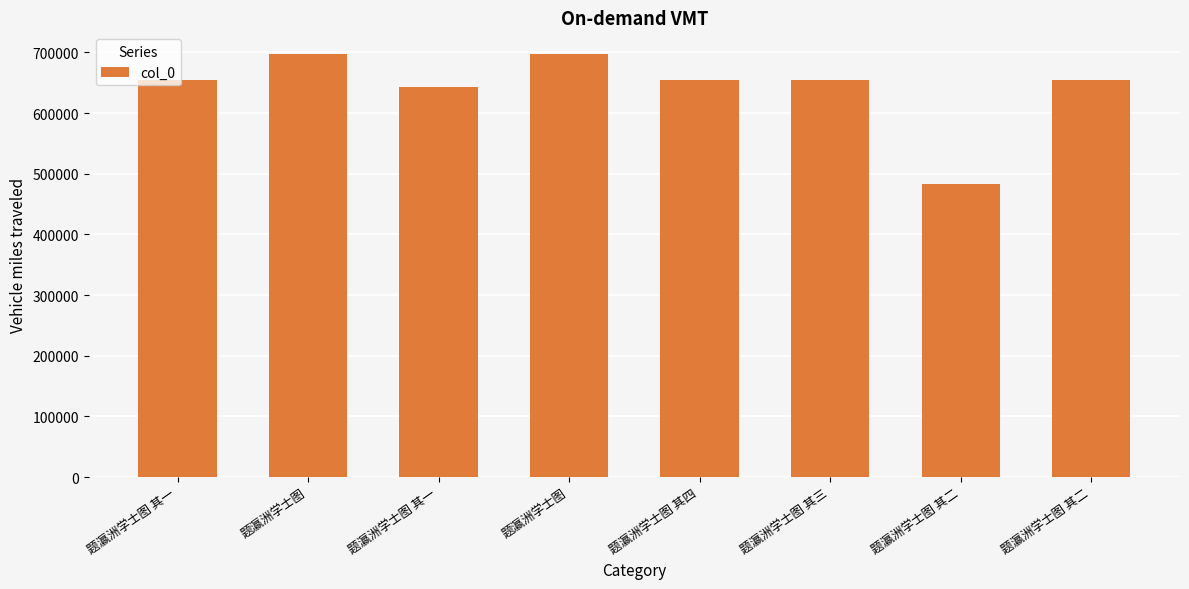

What is the label of the 2nd bar from the left?

题瀛洲学士图